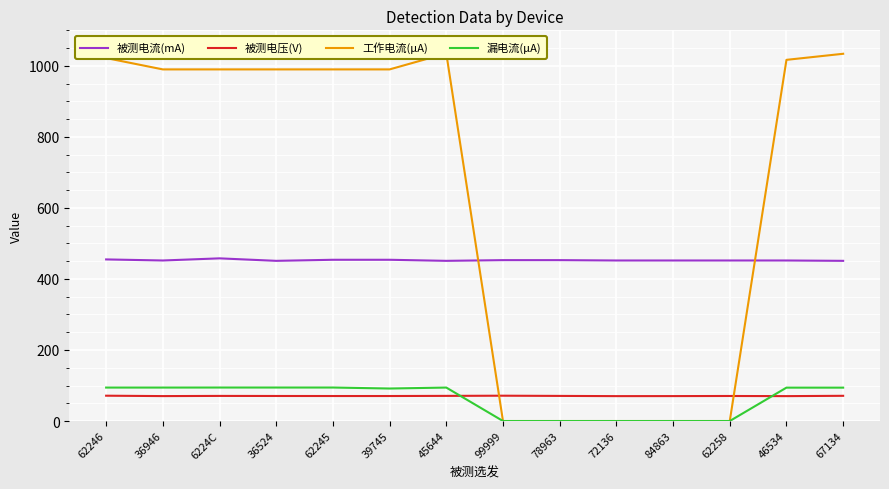

Which label corresponds to the smallest value in the chart?

99999